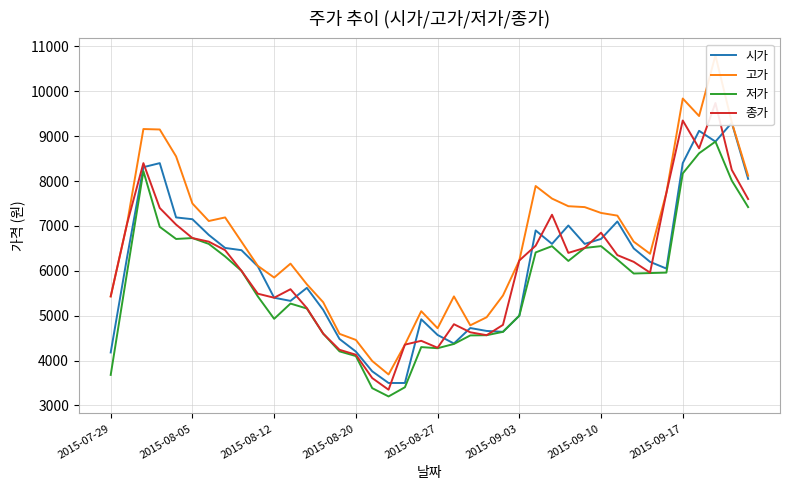

Between 18 and 34, which series saw the biggest shift?

고가